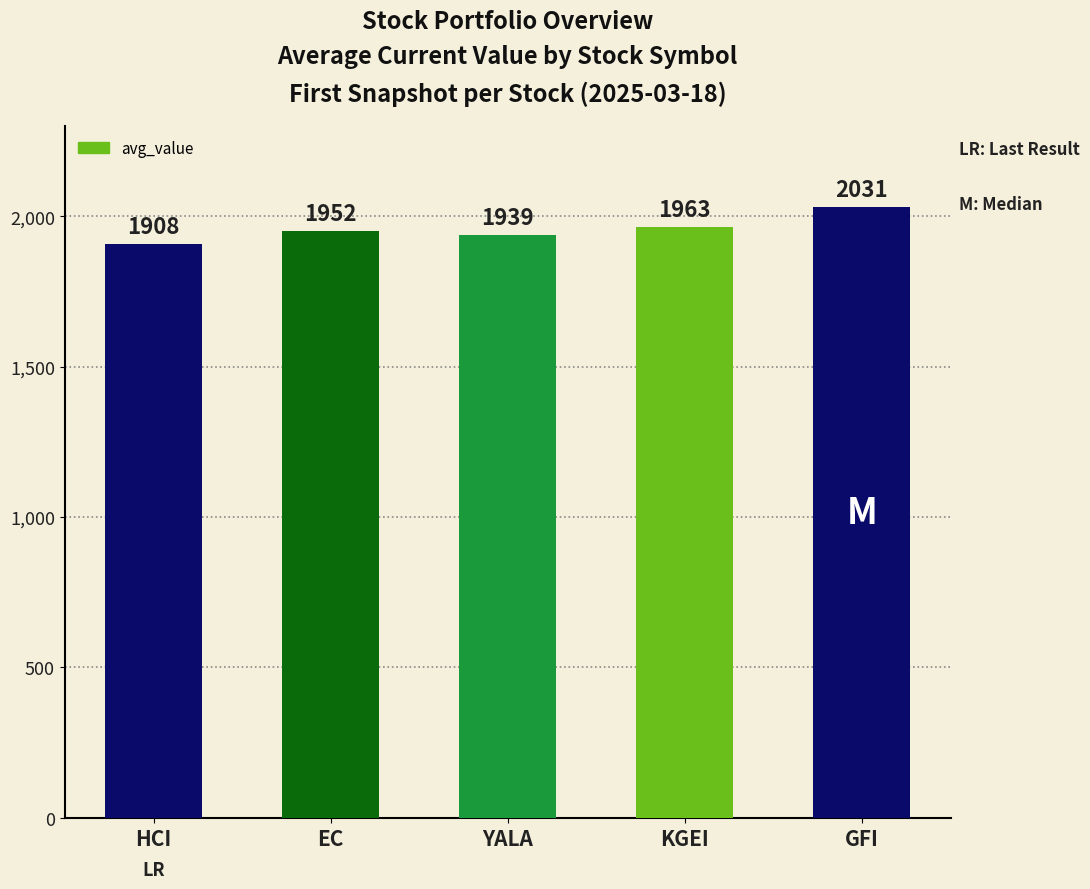

Are the bars horizontal?

No